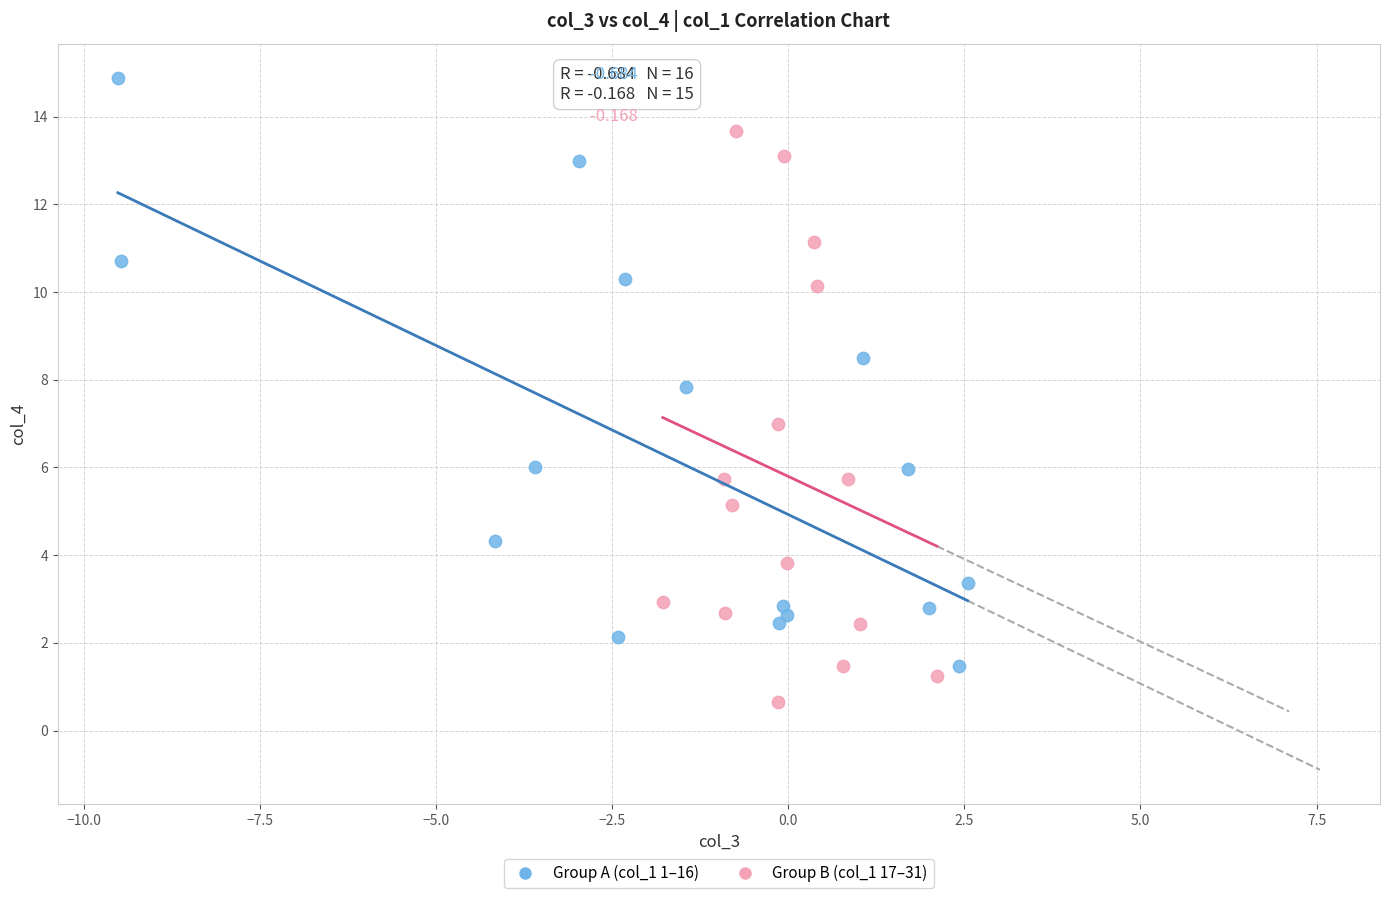

Which series contains the highest Y value?

Group A (col_1 1–16)